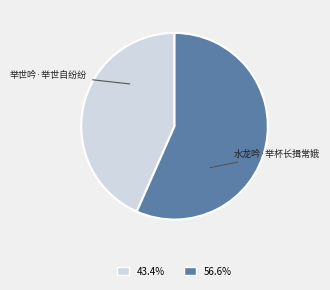

Is there a majority slice in this chart?

Yes